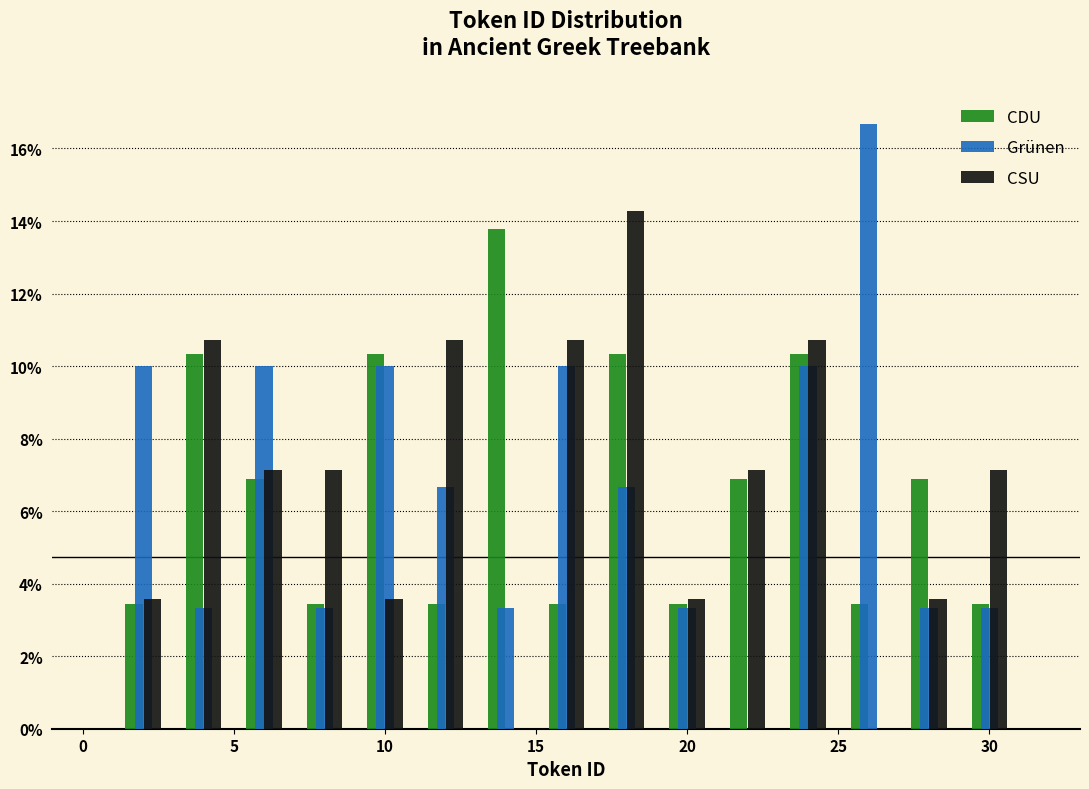

Reading left to right, list every range on the x-axis with the height of the bar of each series over it. The values are not printed on the chart, so give them approximately, as read against the axis.

1 to 3: CDU=3.4	Grünen=10.0	CSU=3.6
3 to 5: CDU=10.4	Grünen=3.4	CSU=10.8
5 to 7: CDU=6.8	Grünen=10.0	CSU=7.2
7 to 9: CDU=3.4	Grünen=3.4	CSU=7.2
9 to 11: CDU=10.4	Grünen=10.0	CSU=3.6
11 to 13: CDU=3.4	Grünen=6.6	CSU=10.8
13 to 15: CDU=13.8	Grünen=3.4	CSU=0
15 to 17: CDU=3.4	Grünen=10.0	CSU=10.8
17 to 19: CDU=10.4	Grünen=6.6	CSU=14.2
19 to 21: CDU=3.4	Grünen=3.4	CSU=3.6
21 to 23: CDU=6.8	Grünen=0	CSU=7.2
23 to 25: CDU=10.4	Grünen=10.0	CSU=10.8
25 to 27: CDU=3.4	Grünen=16.6	CSU=0
27 to 29: CDU=6.8	Grünen=3.4	CSU=3.6
29 to 31: CDU=3.4	Grünen=3.4	CSU=7.2